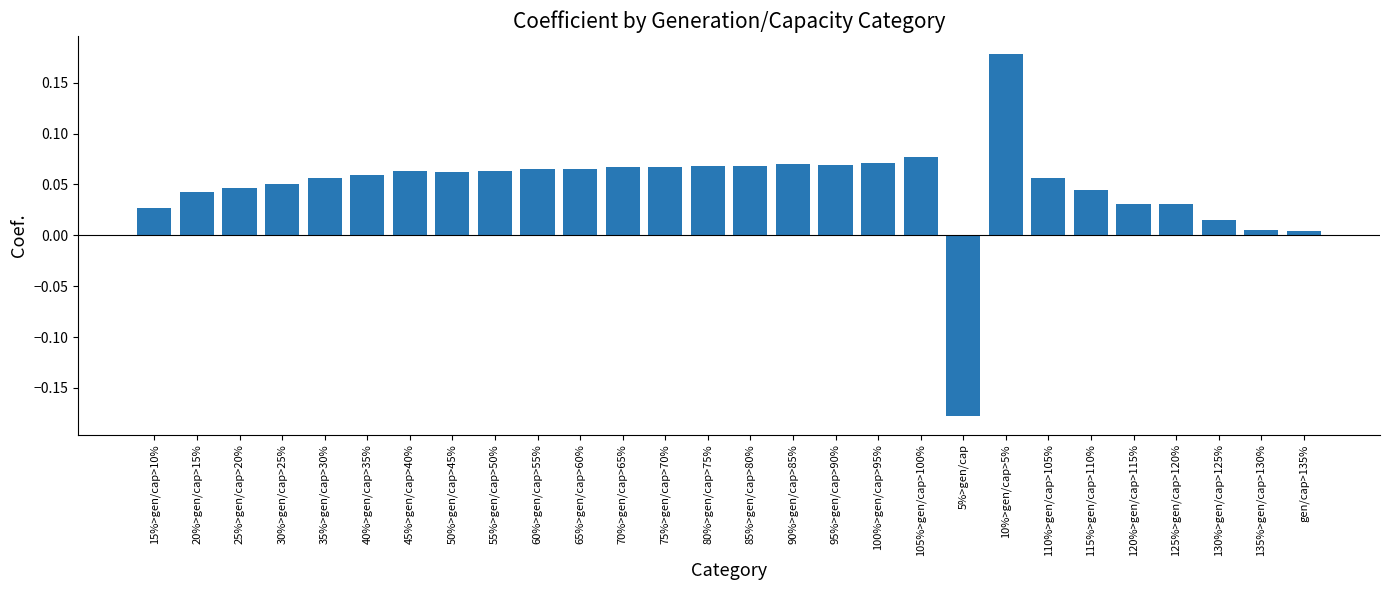

Count the number of data series in this chart.

1